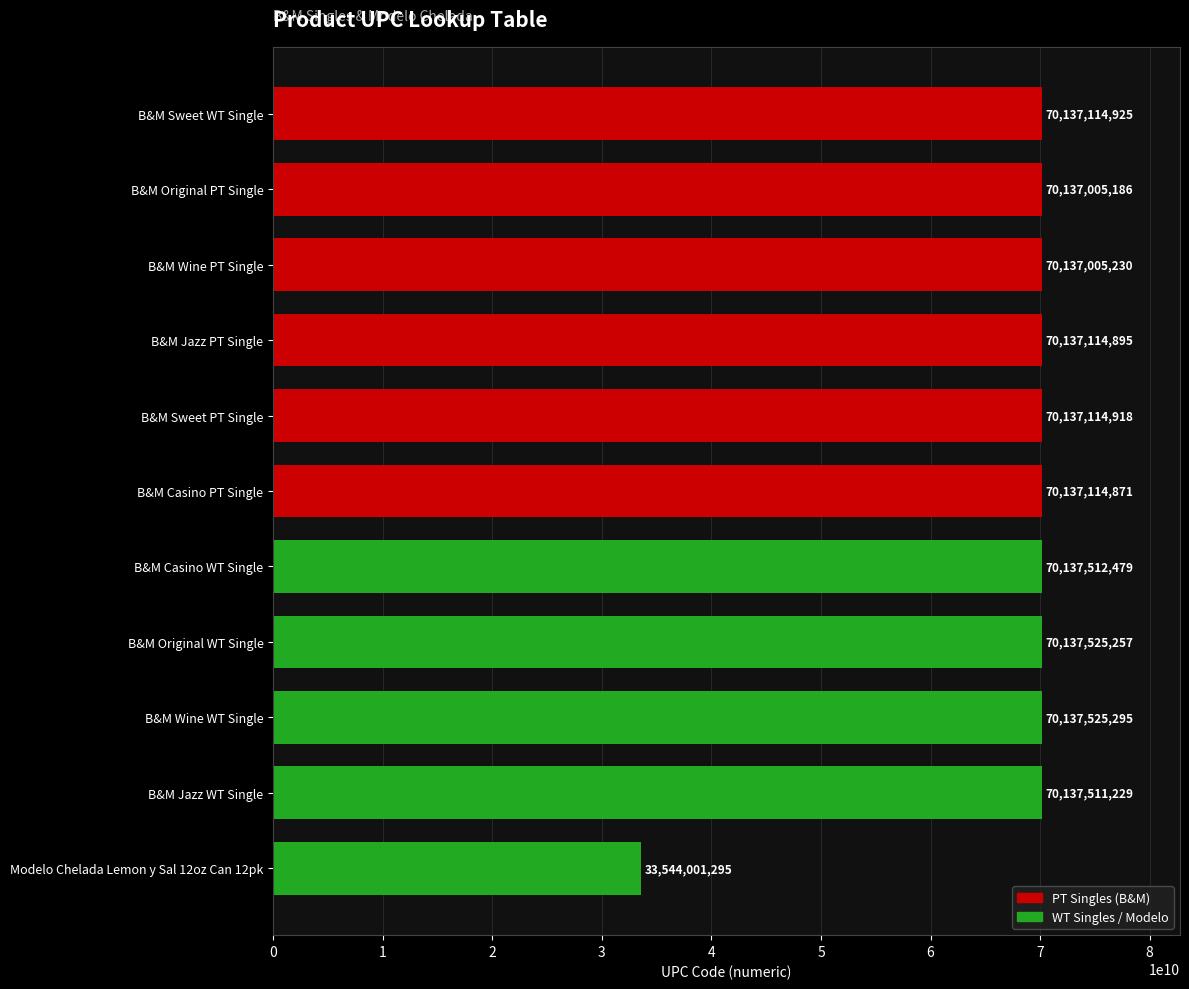

Which category has the lowest value across all series?

Modelo Chelada Lemon y Sal 12oz Can 12pk